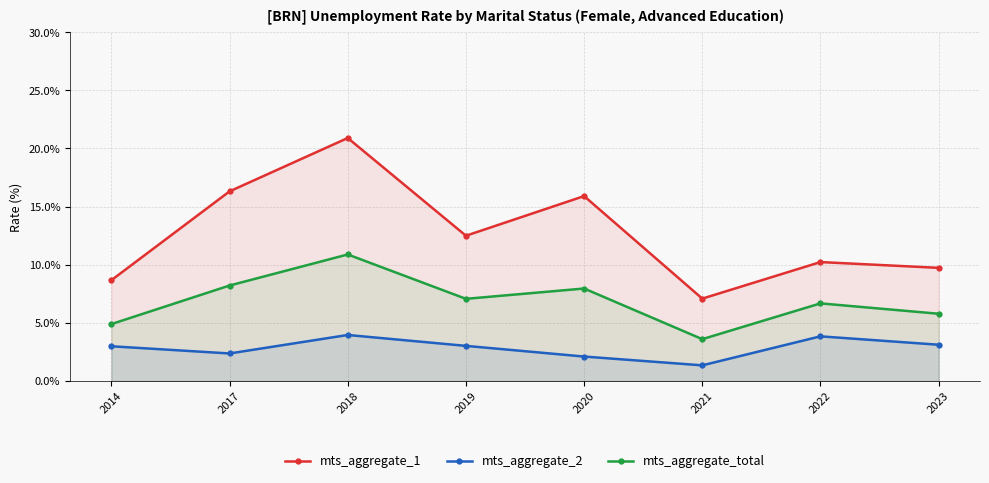

What are all the series names shown in the legend?

mts_aggregate_1, mts_aggregate_2, mts_aggregate_total